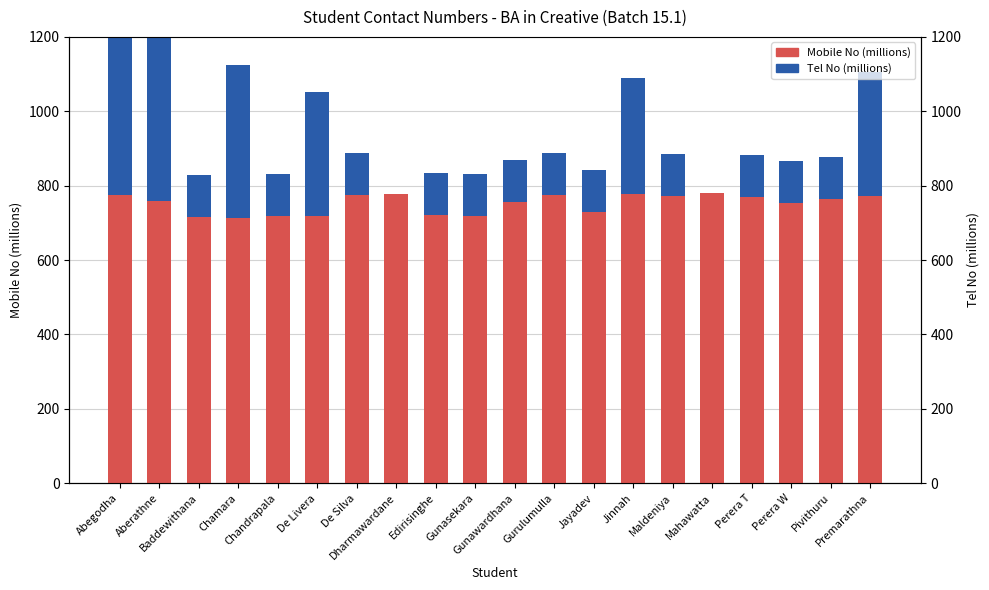

Where is Mobile No (millions) nearest to the value 746?

Perera W